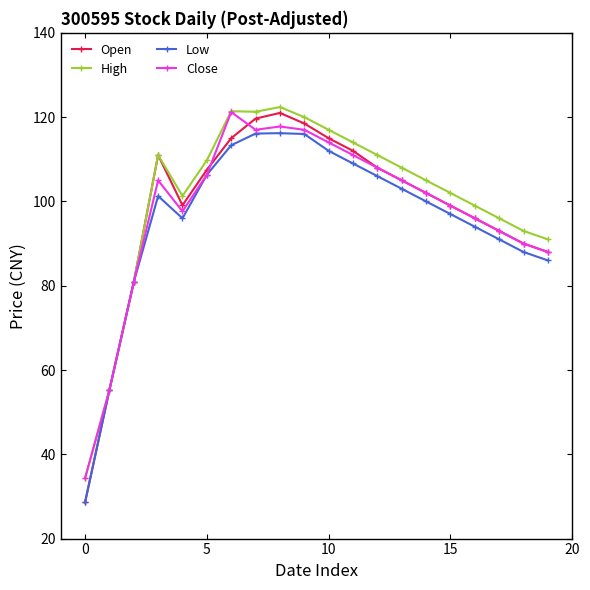

At how many categories does at least one series exceed 83?

17